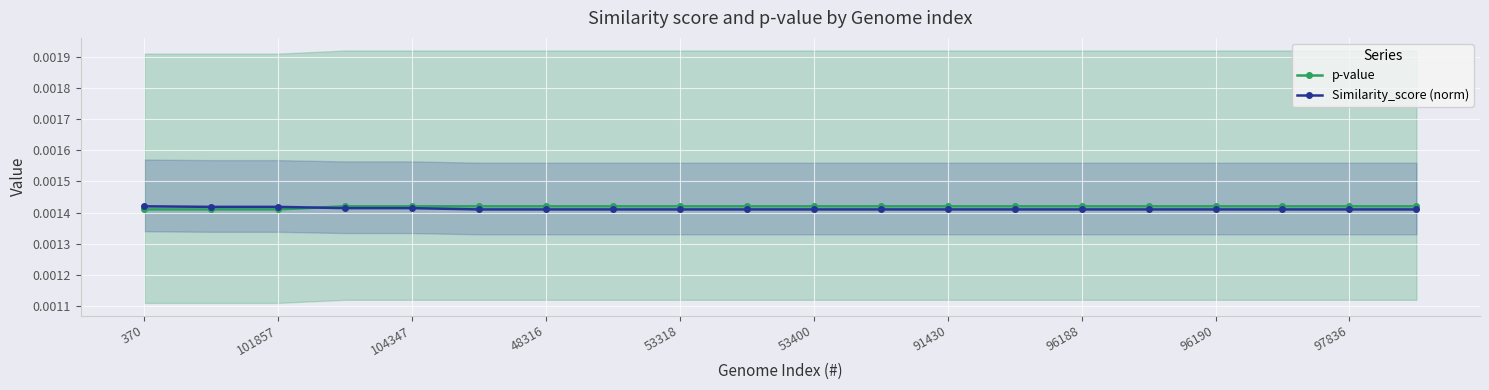

Which series has the largest total across all categories?

p-value